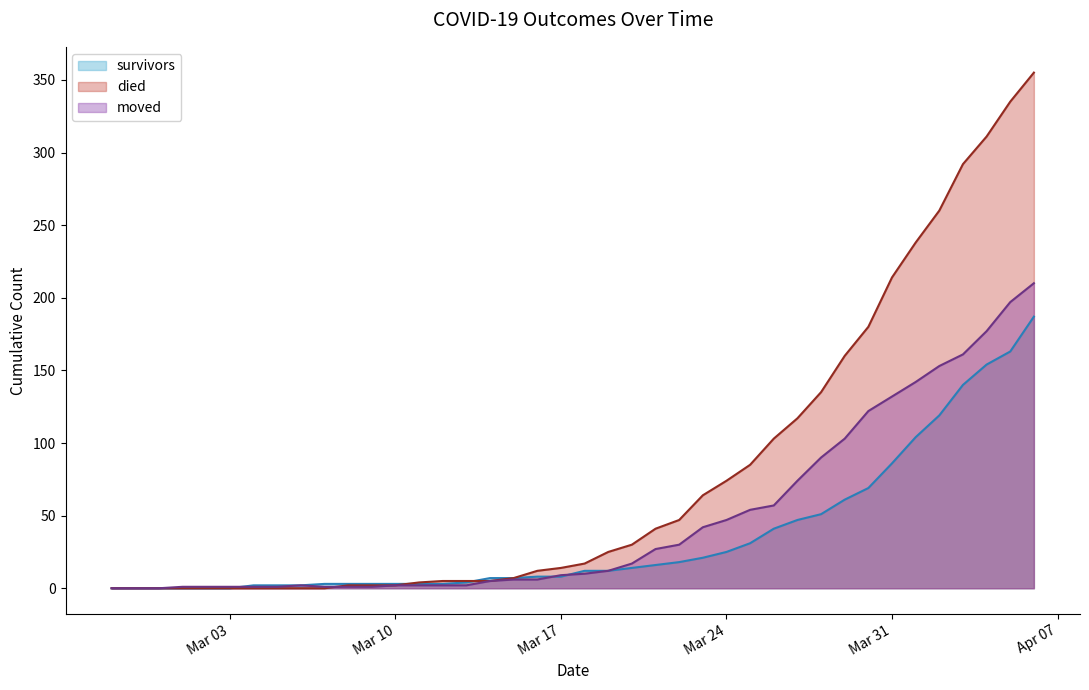

What is the total value across all series at 2020-03-13?

11